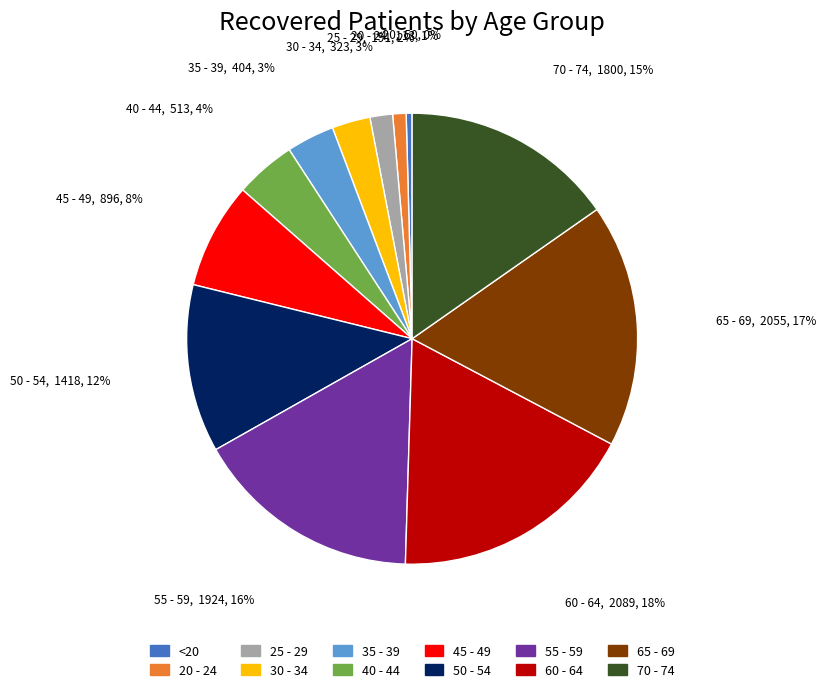

Which slice is the smallest?

<20